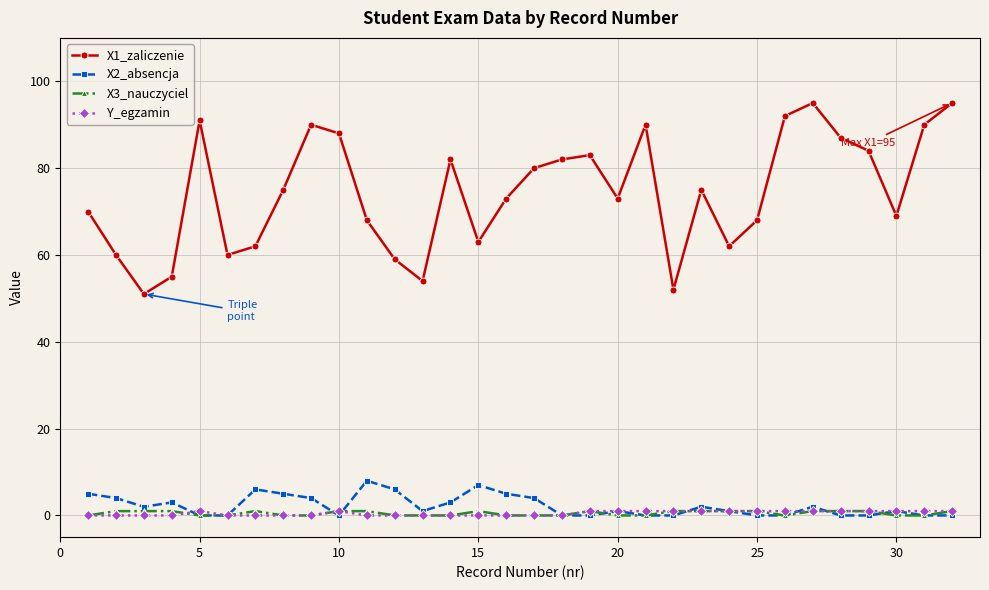

True or false: Y_egzamin and X1_zaliczenie cross at least once.

False